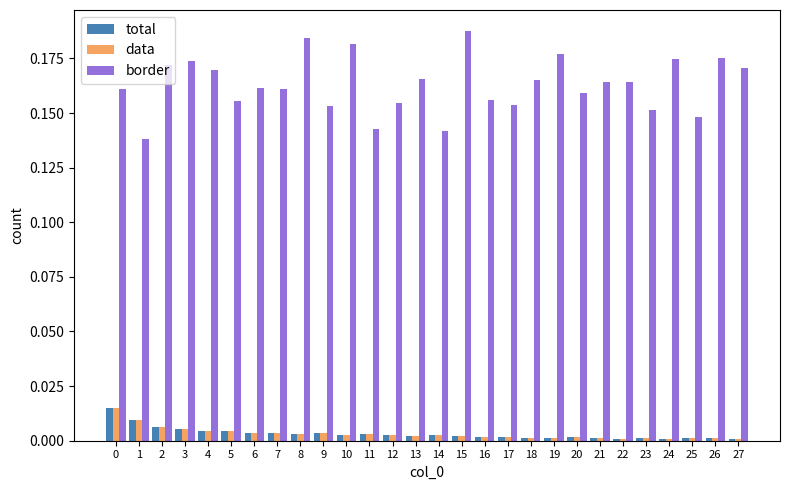

Between 16 and 26, which series saw the biggest shift?

border